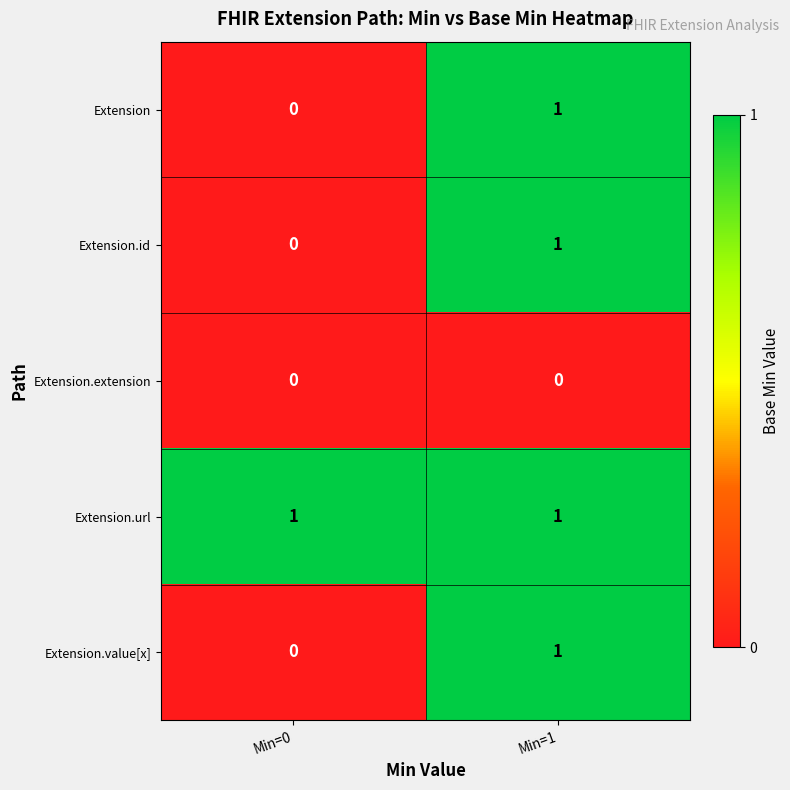

Is it true that Extension.url equals 0 at Min=1?

False